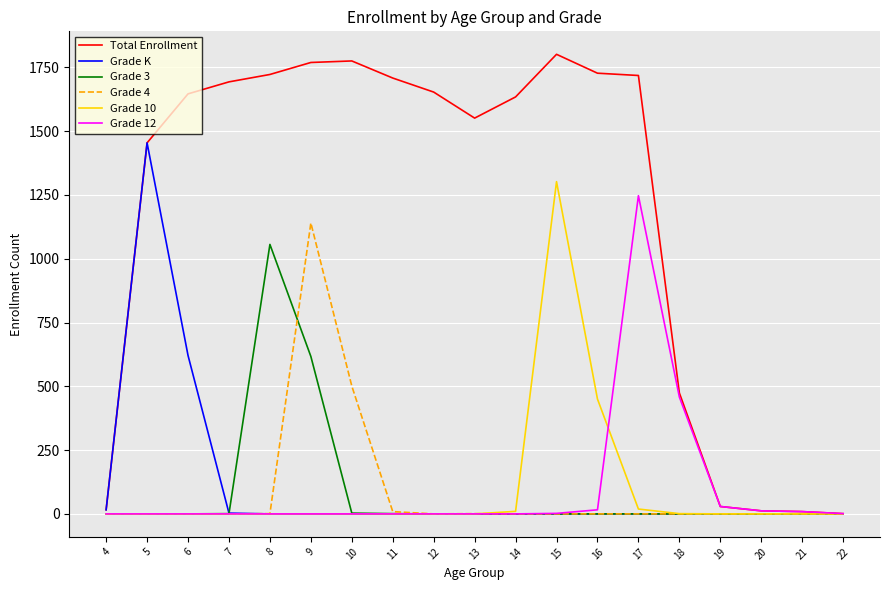

How many lines are shown in the chart?

6